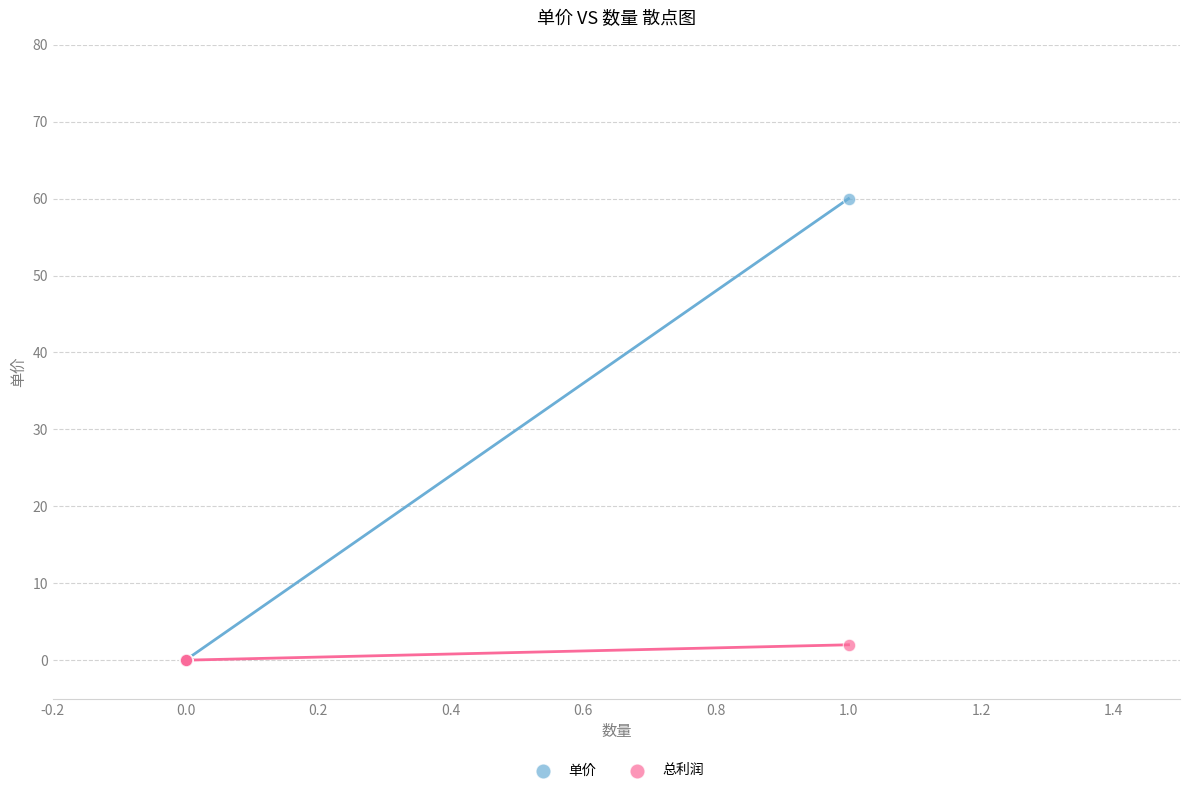

What are all the series names shown in the legend?

单价, 总利润